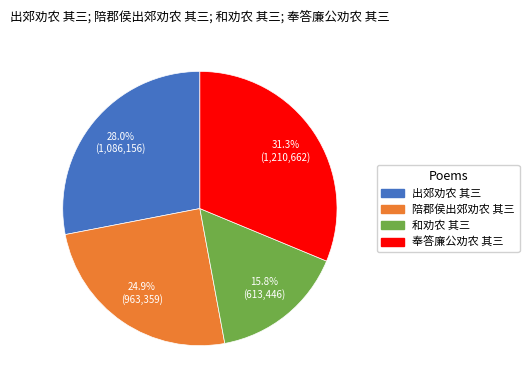

What percentage is the 奉答廉公劝农 其三 slice, to the nearest percent?

31%